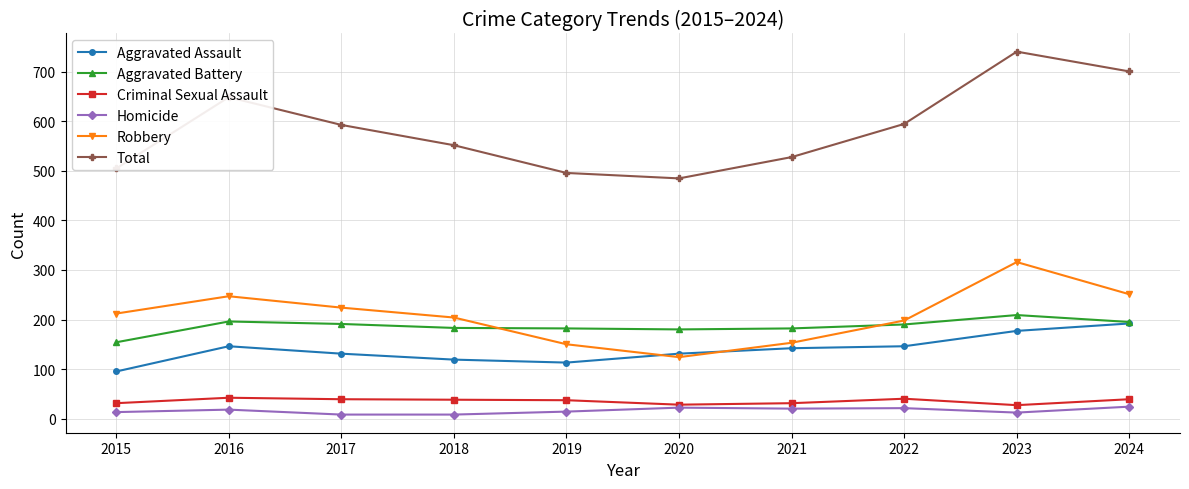

What are all the series names shown in the legend?

Aggravated Assault, Aggravated Battery, Criminal Sexual Assault, Homicide, Robbery, Total